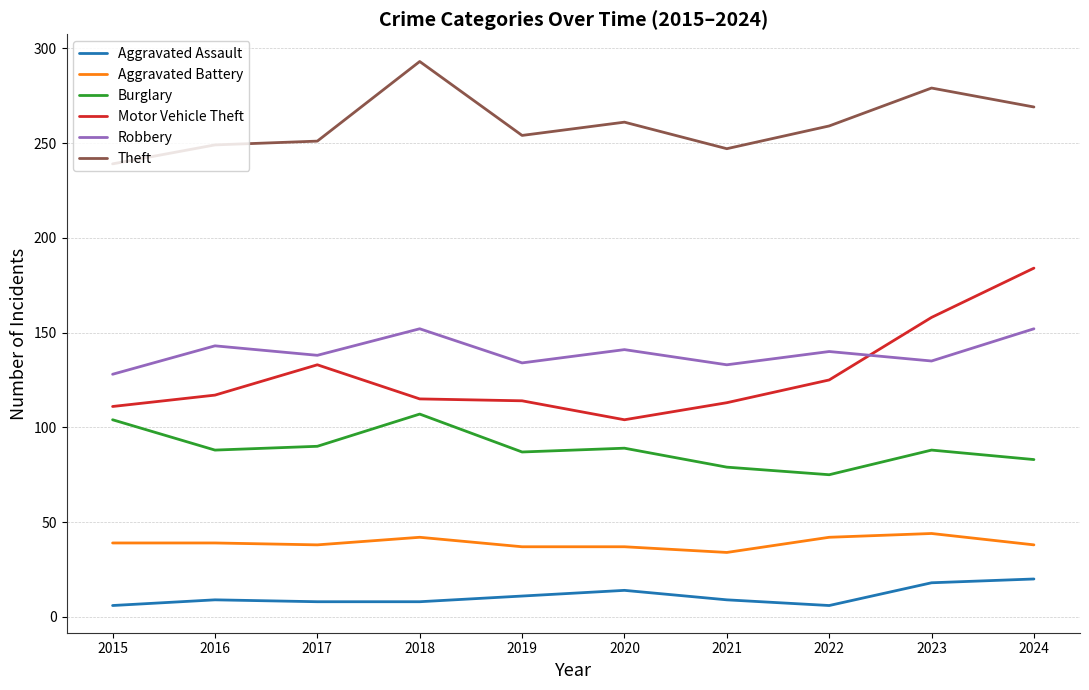

What is the minimum value for Robbery?

128